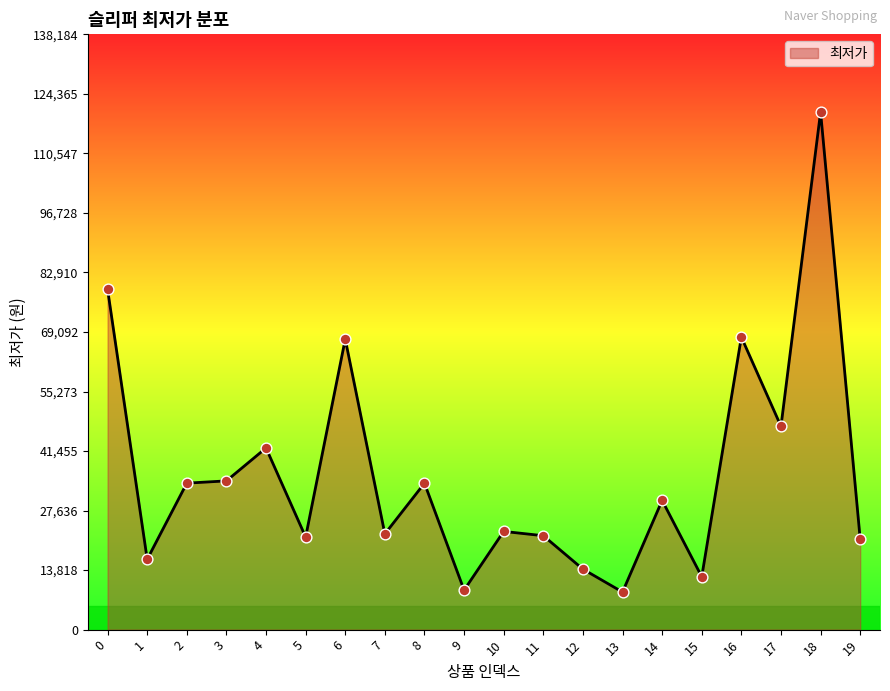

What is the ratio of the value at 16 to the value at 10?

3.0